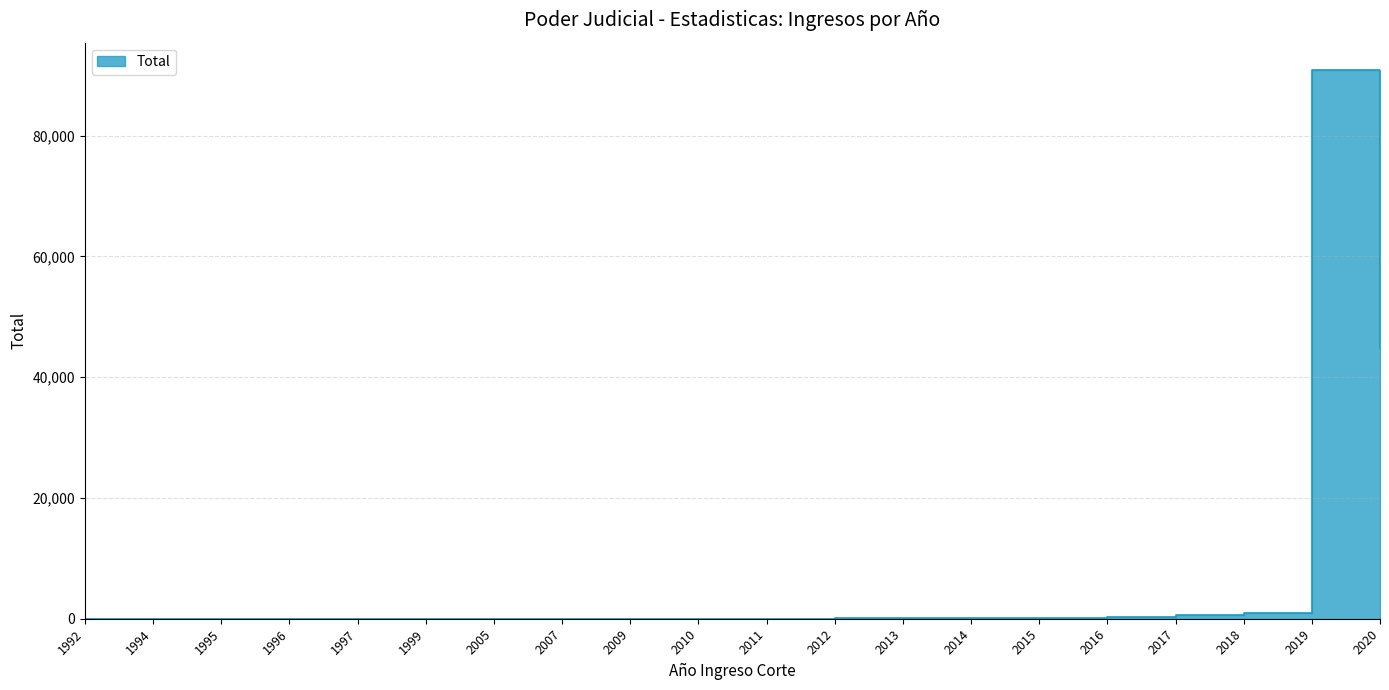

What is the approximate value at 2019?

90865